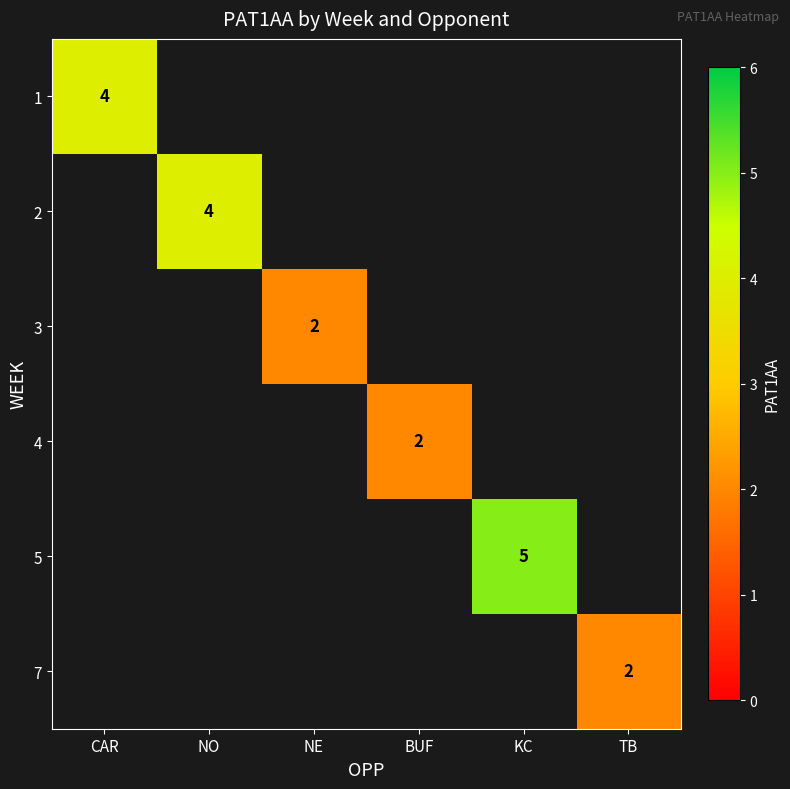

True or false: 5 has a value of 5 at KC.

True